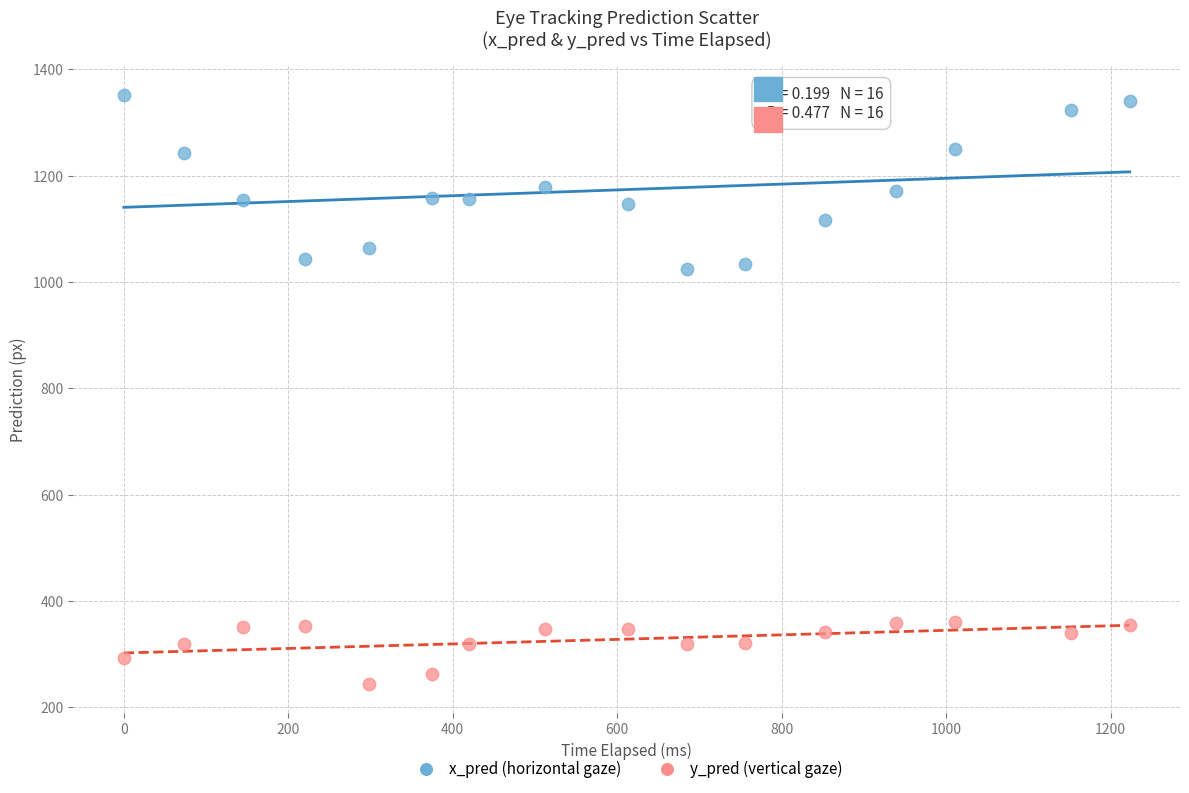

Across all data points, what is the range of Y values (max minus min)?

1106.8